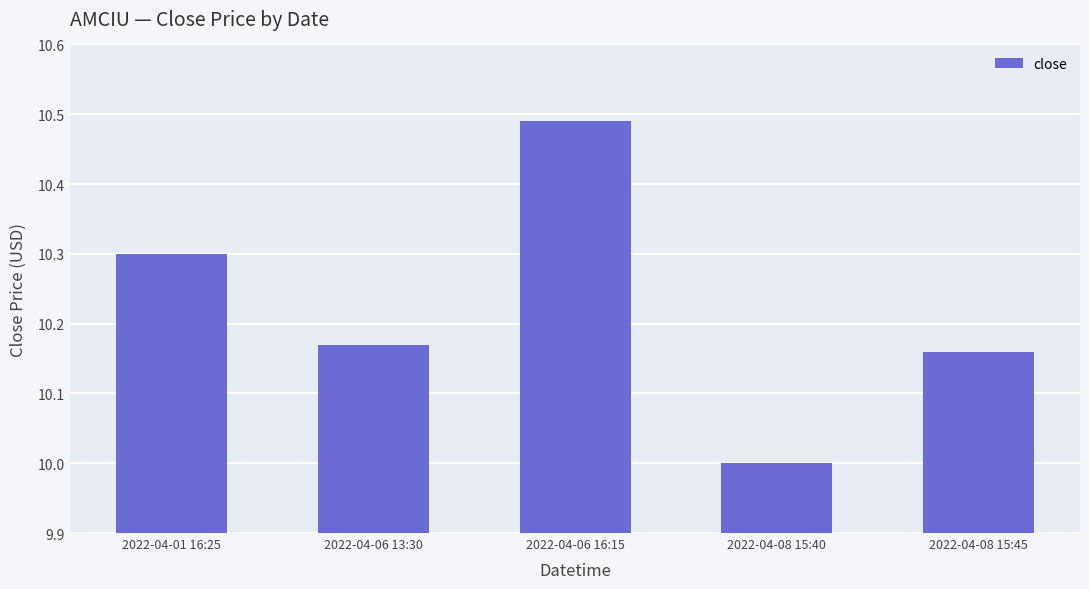

Are the bars grouped side by side (vs. stacked)?

No